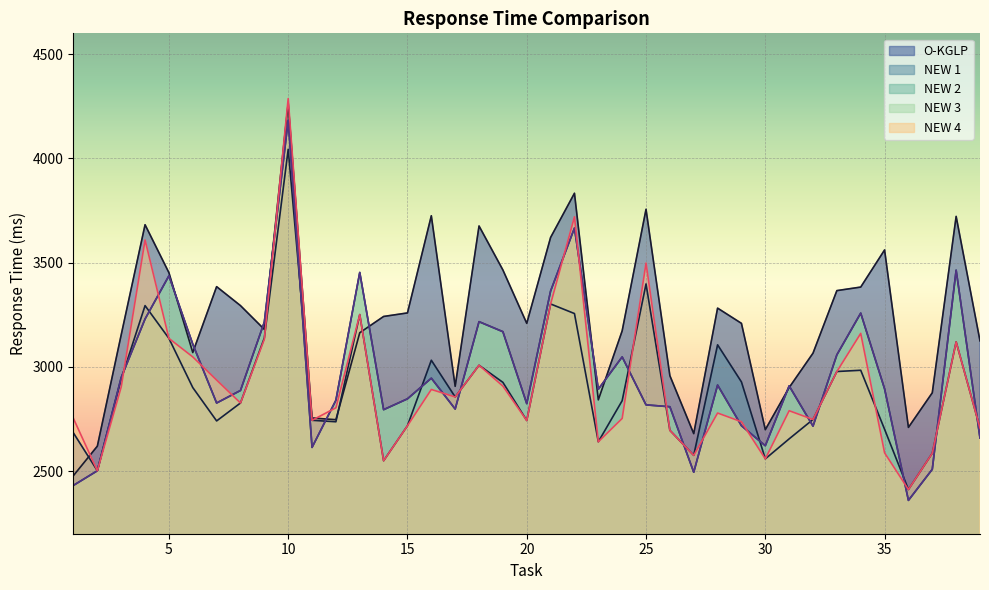

The value of NEW 1 at 8 is 2827. True or false?

True